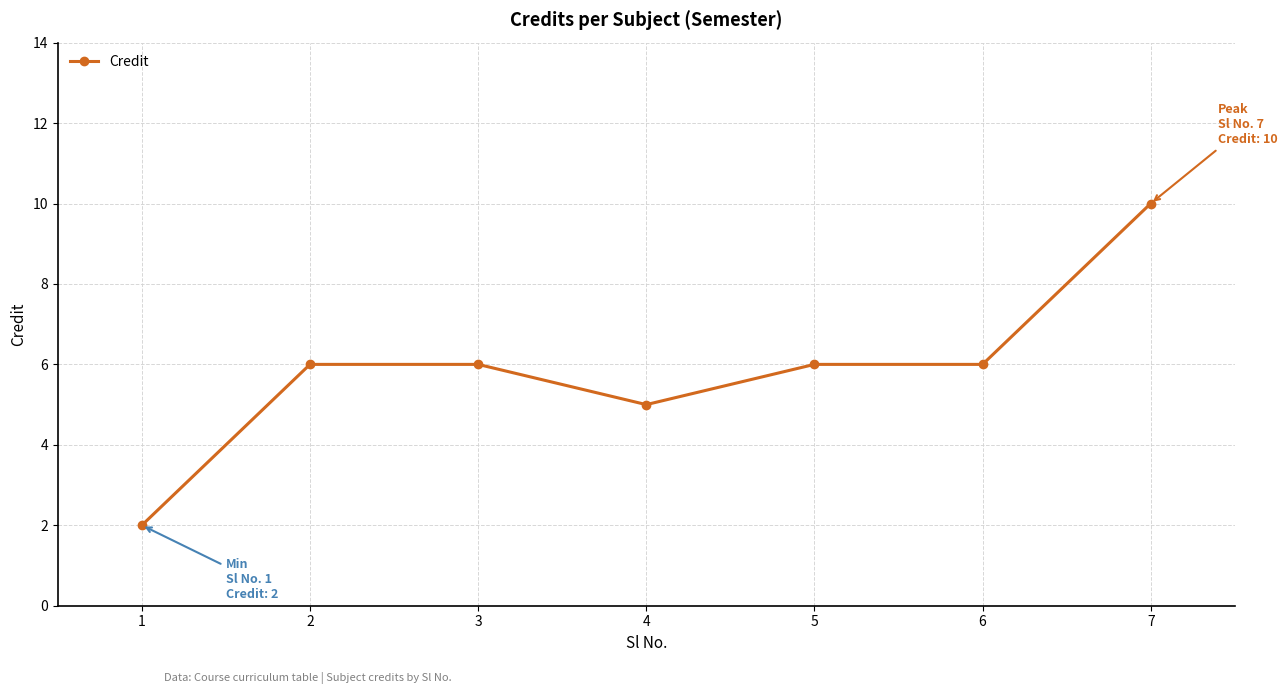

Which label corresponds to the largest value in the chart?

7